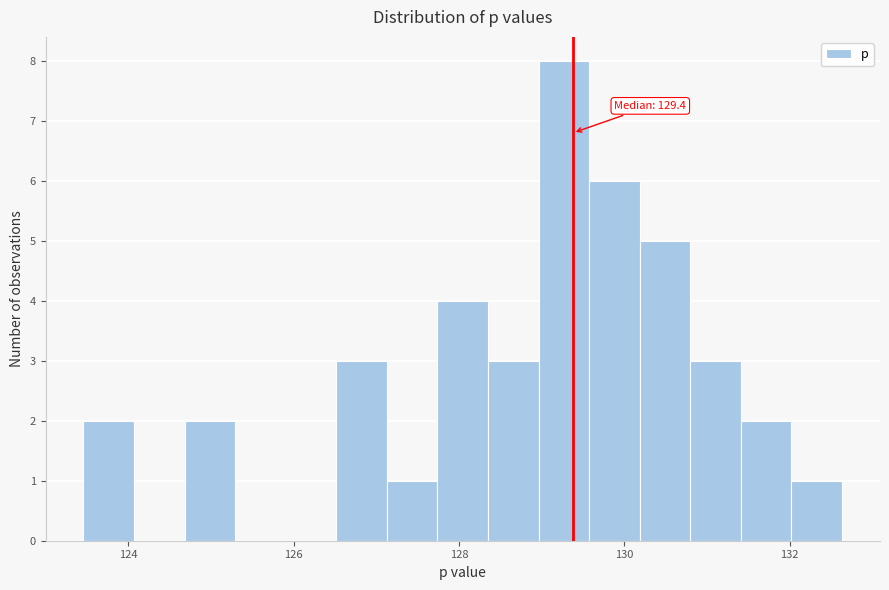

Read against the x-axis, roughly where is the centre of the tallest bar?

129.2